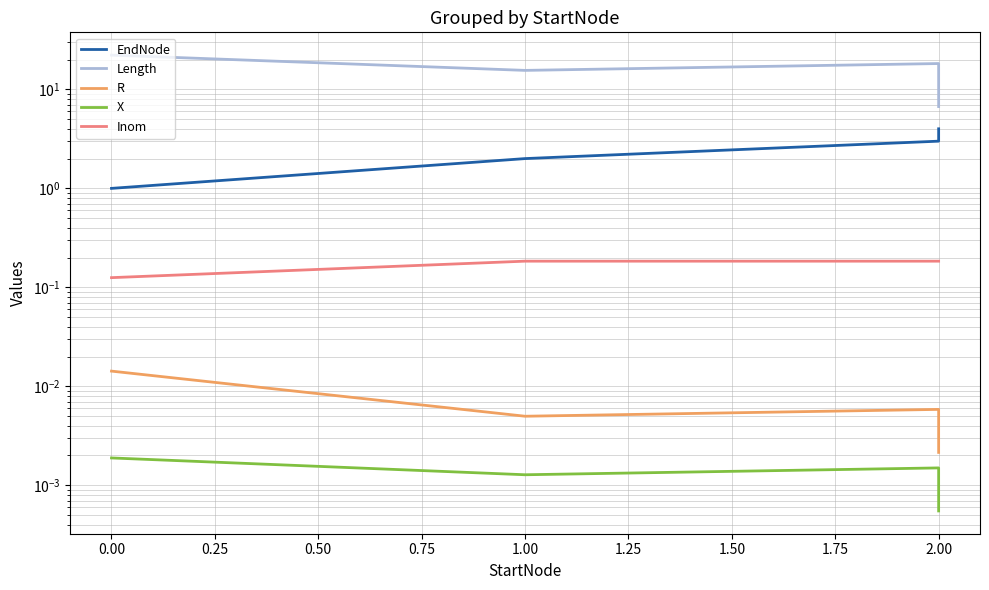

Which has a higher value, 2.00 or 2.00?

2.00